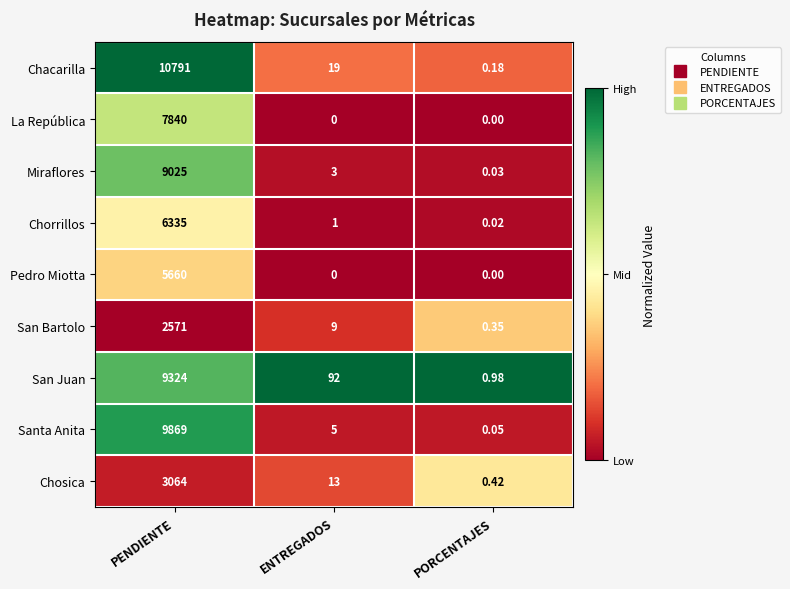

Which series has the widest spread of values?

Chacarilla